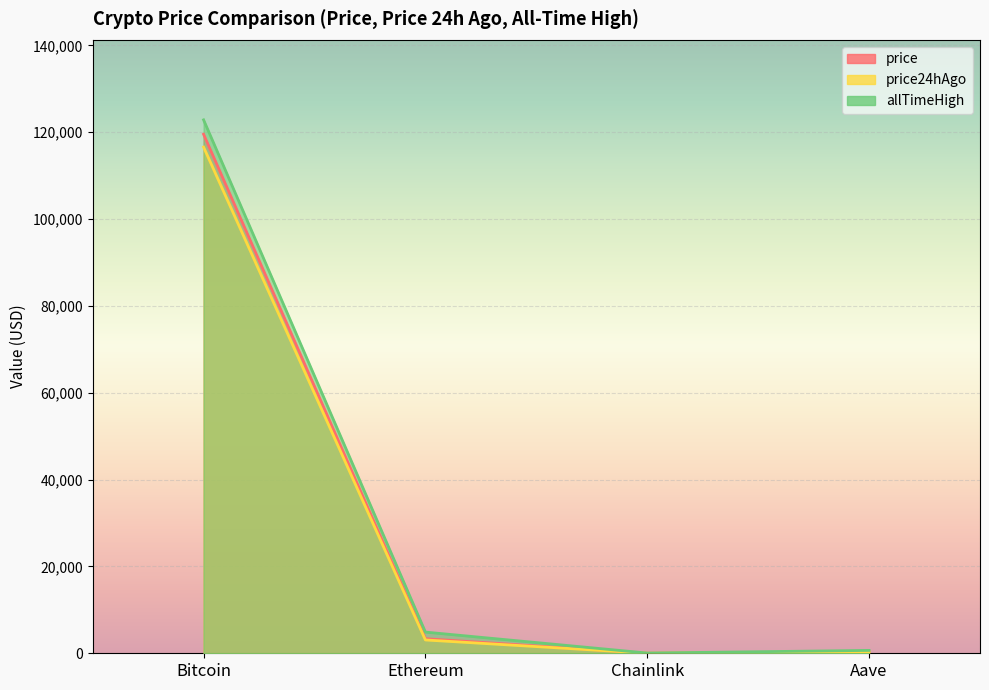

True or false: price has a value of 5.9 at Chainlink.

False